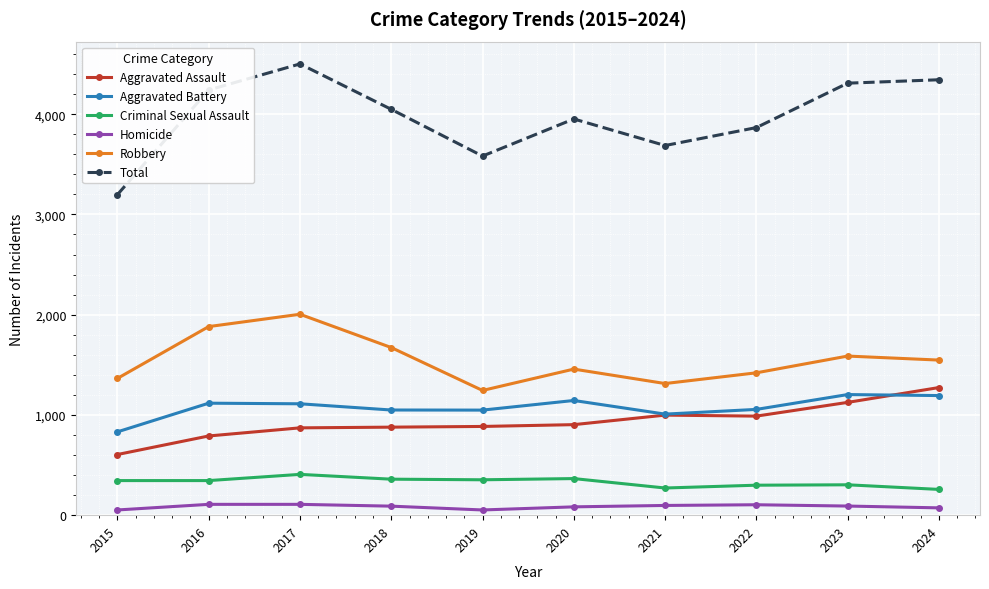

Between 2017 and 2023, which series saw the biggest shift?

Robbery